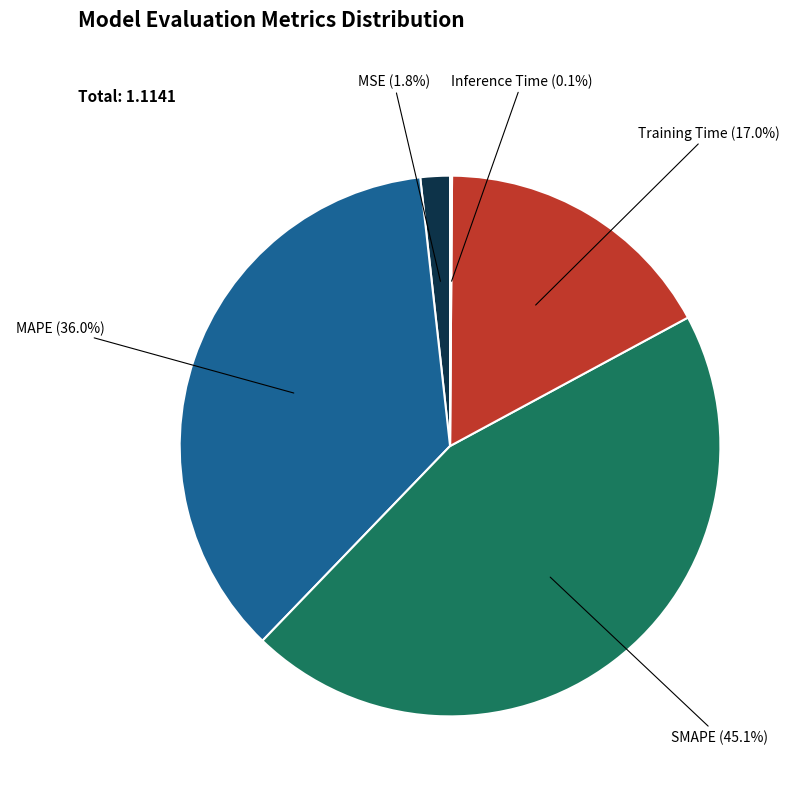

What is the largest slice in the pie chart?

SMAPE